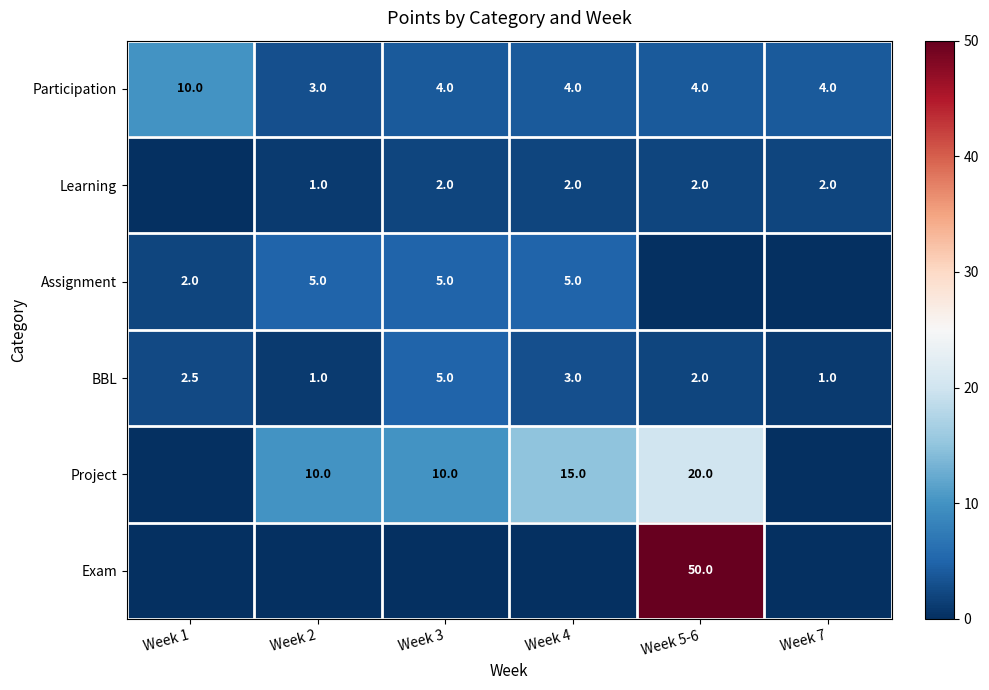

True or false: Participation has a value of 1.6 at Week 4.

False